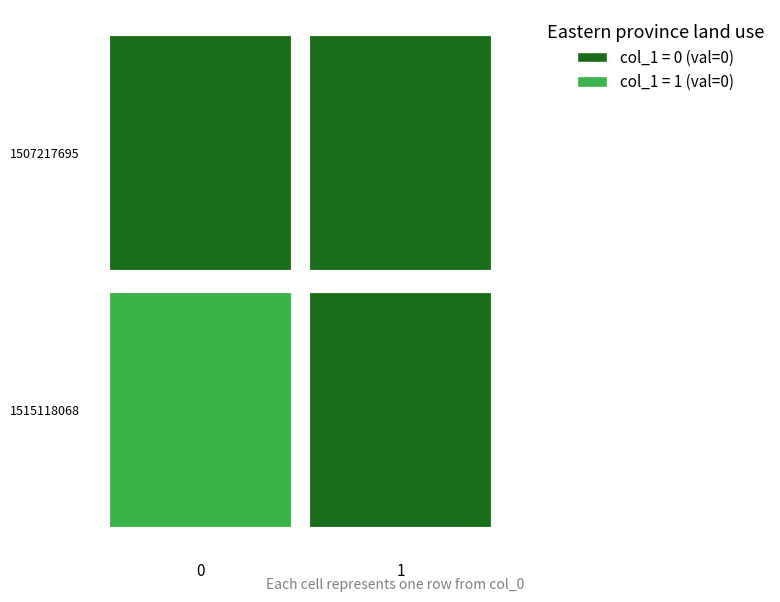

List the series in order of their overall mean, lowest first.

1507217695, 1515118068